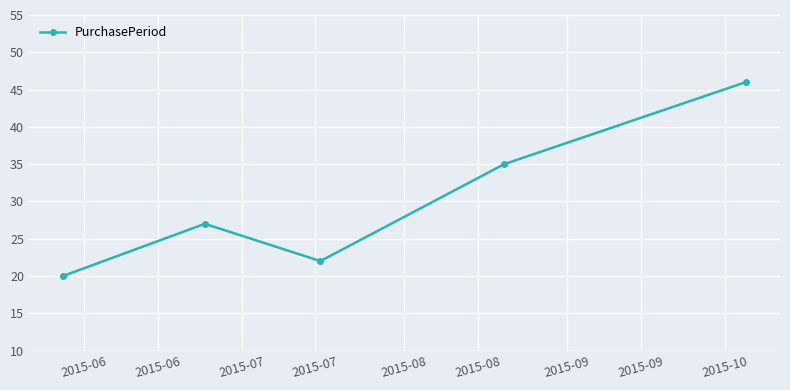

What is the sum of all values?

150